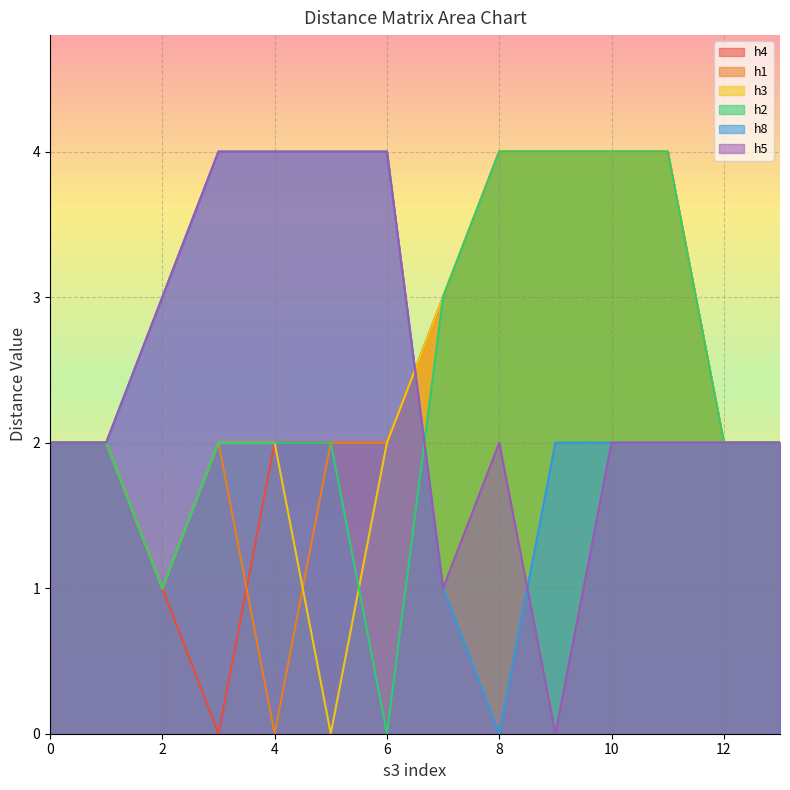

True or false: h2 has more than 1 points higher than both neighbors.

False